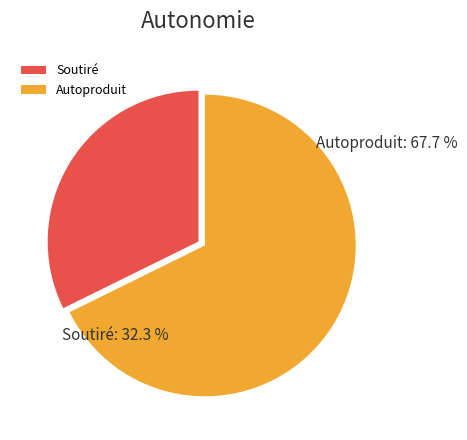

Is it true that 4 is 18% of the pie?

False